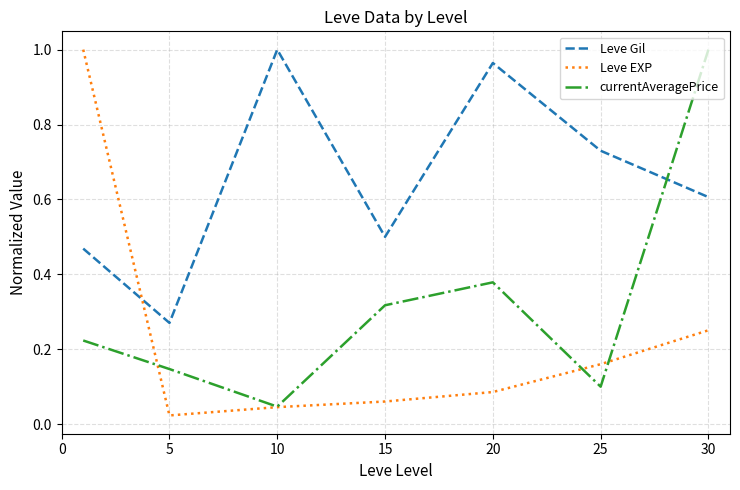

Which series has the largest total across all categories?

Leve Gil